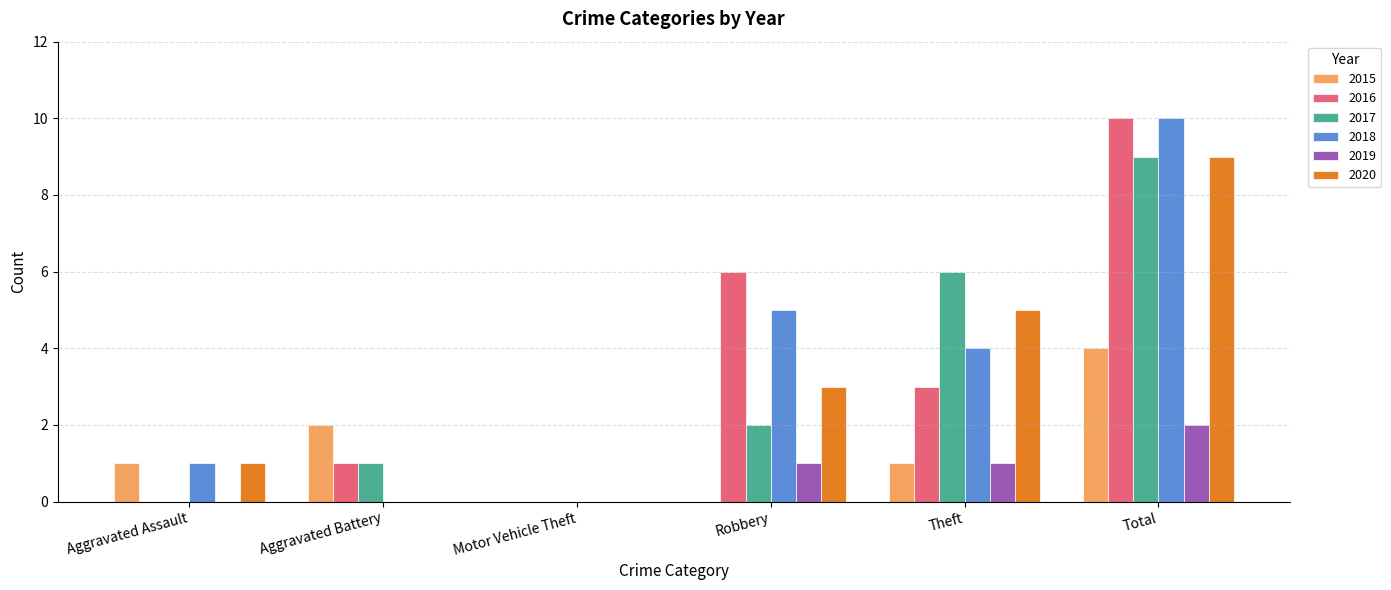

How many categories are shown in the chart?

6